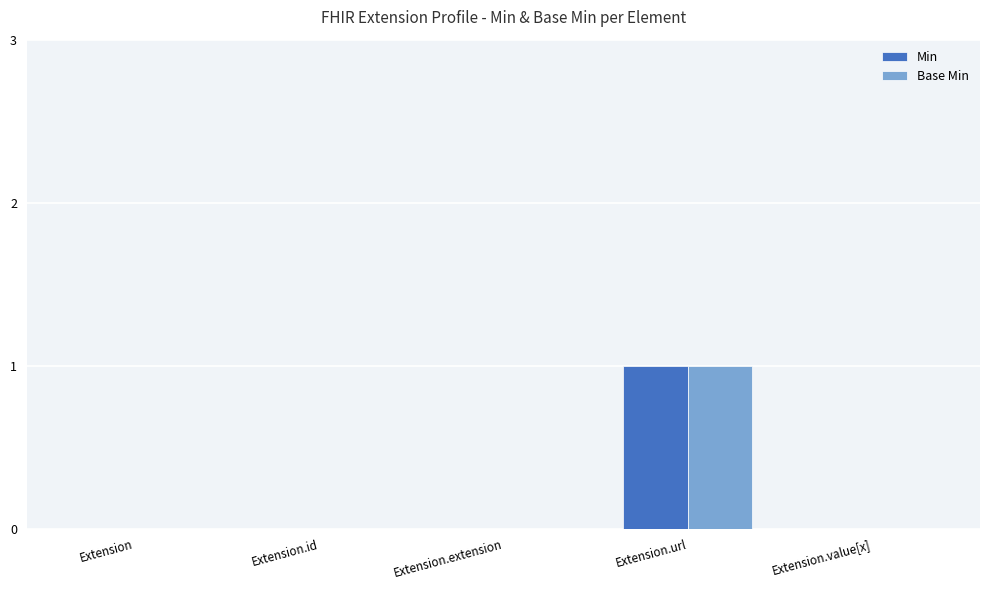

Reading right to left, transcribe all the data shown in this chart.

Min: 0	1	0	0	0
Base Min: 0	1	0	0	0